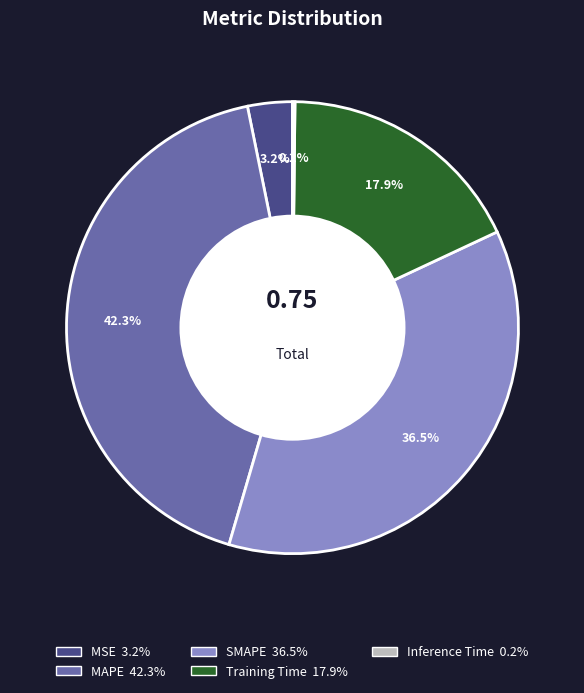

True or false: SMAPE accounts for 26% of the total.

False